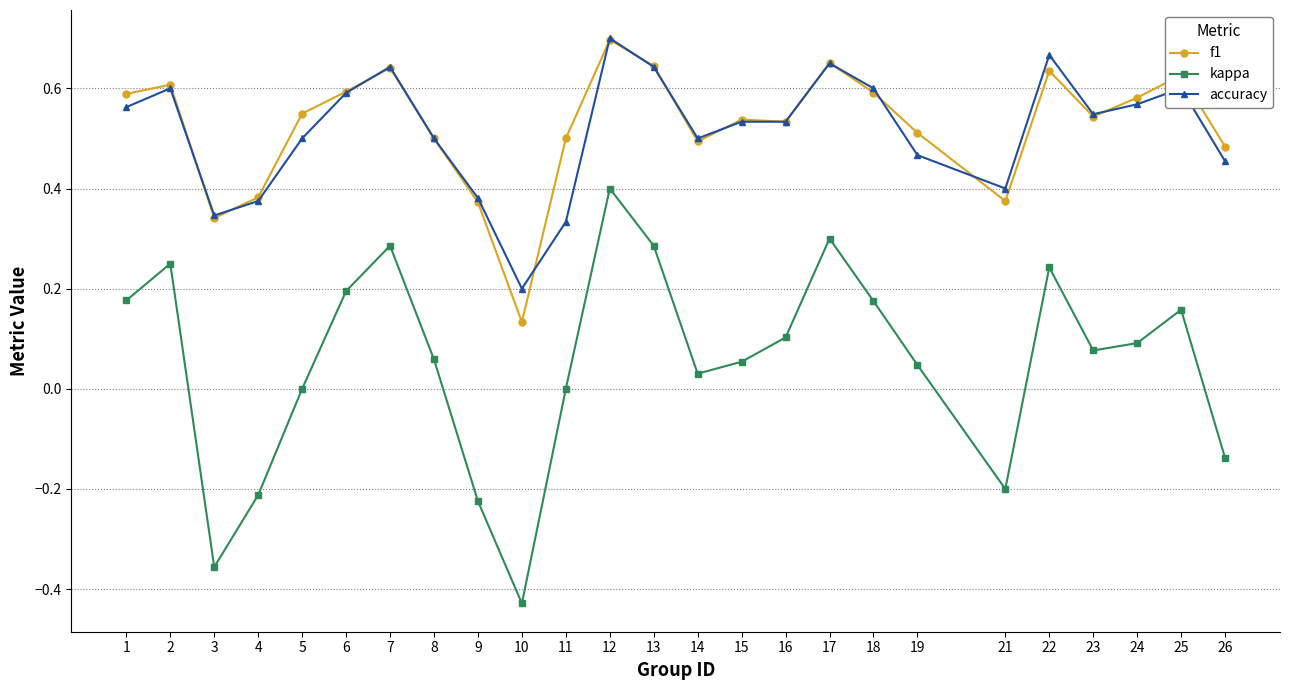

What is the difference between the maximum and minimum values in the kappa series?

0.8